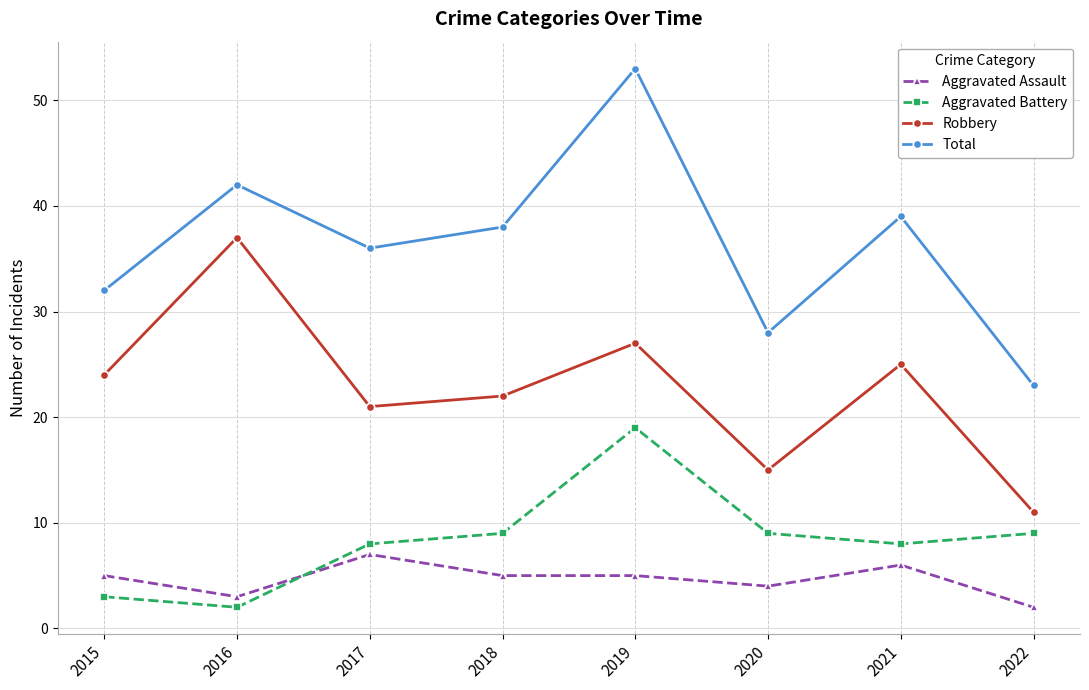

The Aggravated Assault series shows 7 at 2015. True or false?

False